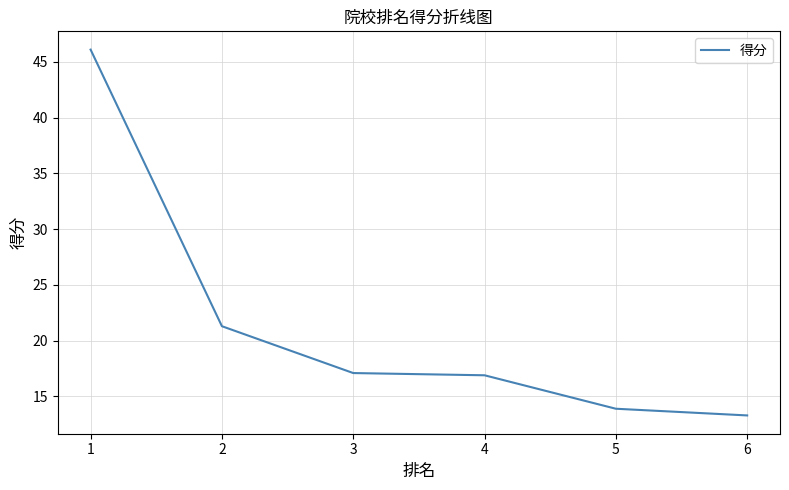

The chart shows a value of 9.9 at 2. True or false?

False